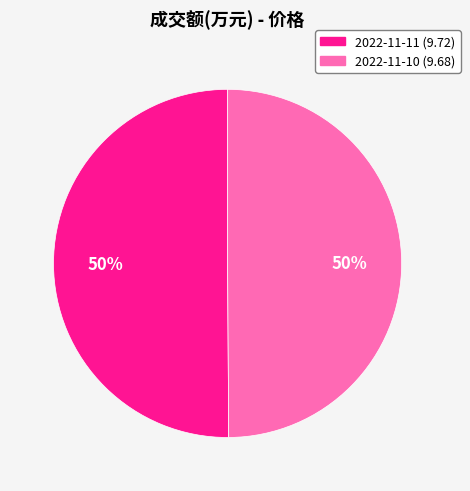

Is the sum of 2022-11-10 (9.68) and 2022-11-11 (9.72) greater than half?

Yes